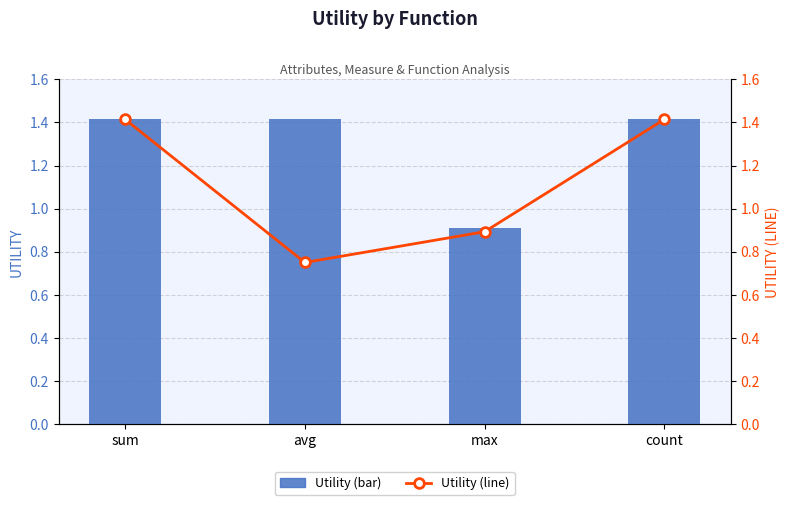

Is it true that Utility (line) equals 1.3 at avg?

False